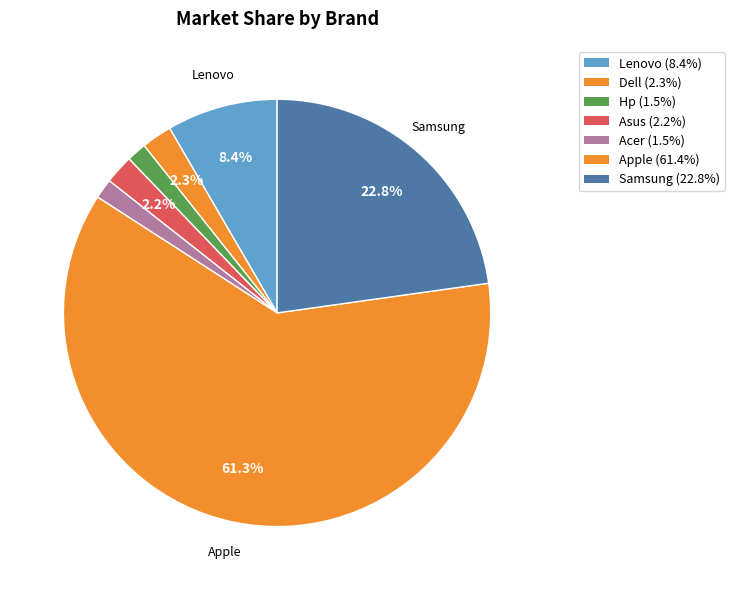

Count the number of slices in the pie.

7